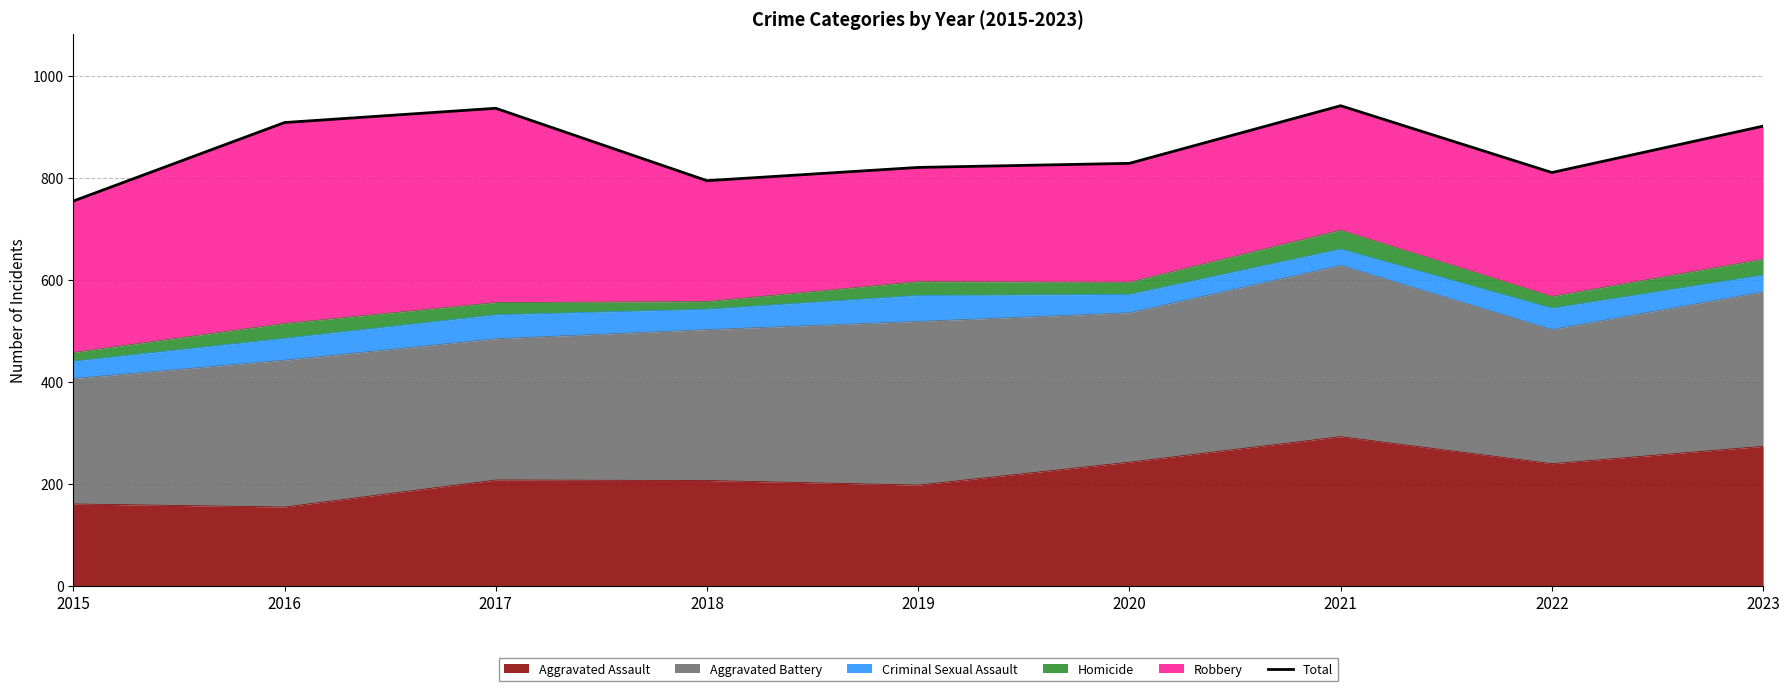

How many values are below 828?

4